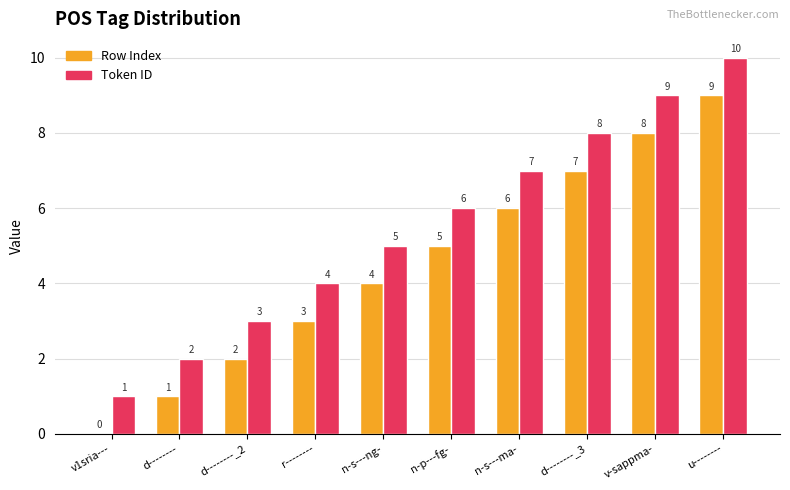

Count the Row Index values in the range 2 to 7.

6